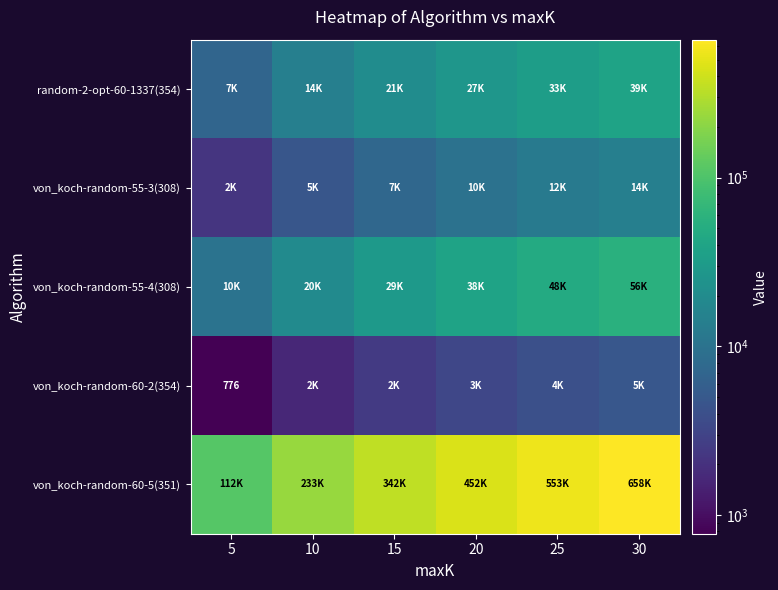

The von_koch-random-60-2(354) series shows 1120.5 at 25. True or false?

False